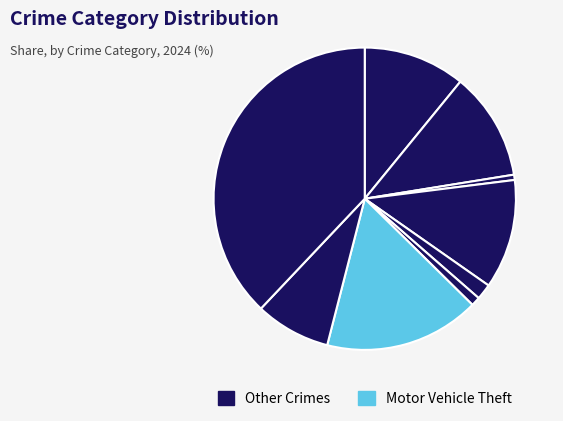

How many slices are in this pie chart?

9